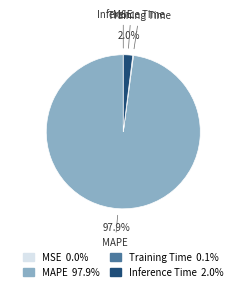

Which category has the biggest portion of the pie?

MAPE